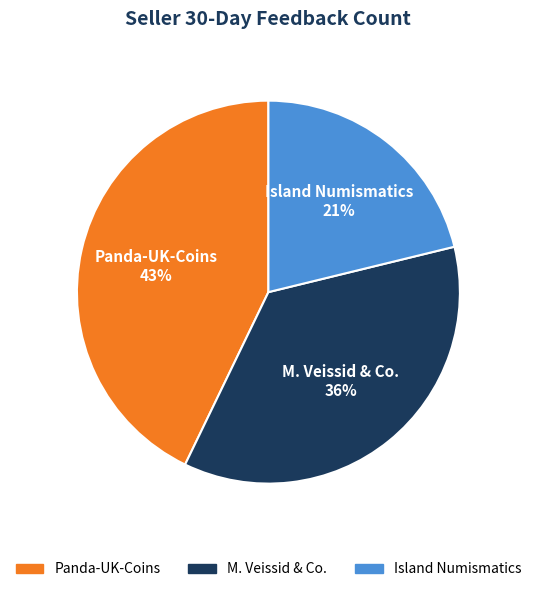

What percentage is the Panda-UK-Coins slice, to the nearest percent?

43%